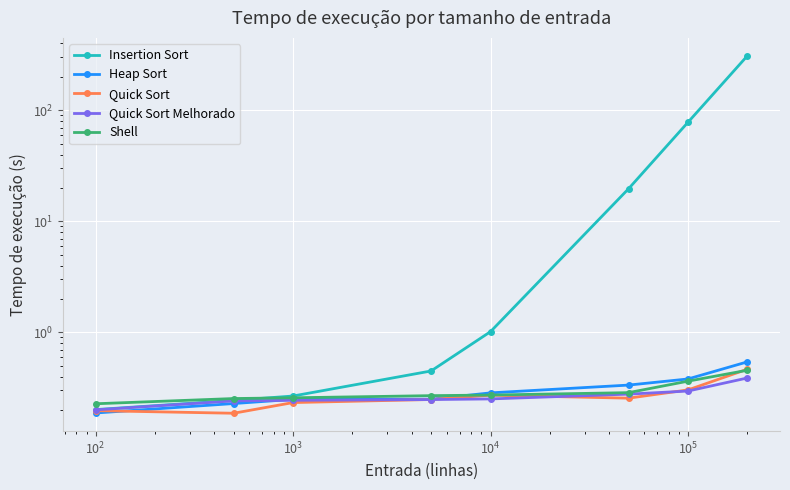

In Quick Sort, how many points are higher than both neighbors (excluding endpoints)?

1